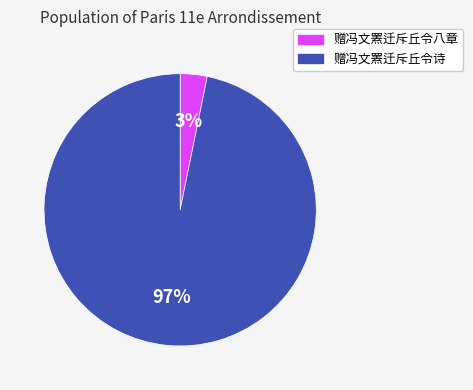

Which category has the biggest portion of the pie?

赠冯文罴迁斥丘令诗